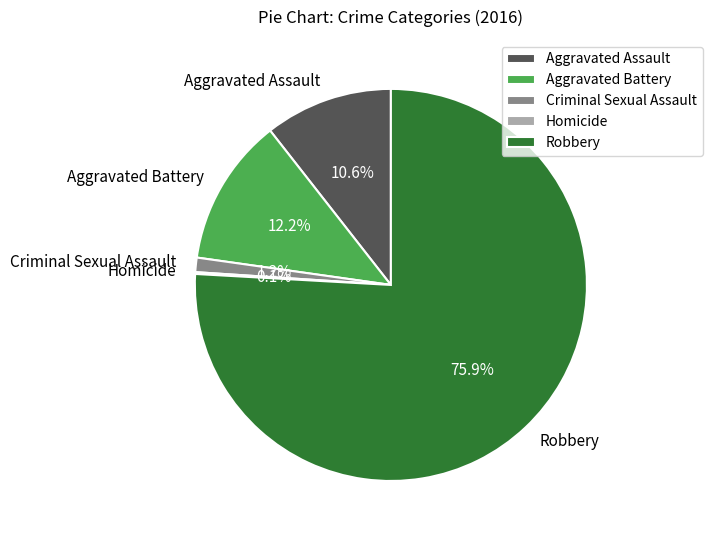

What is the largest slice in the pie chart?

Robbery